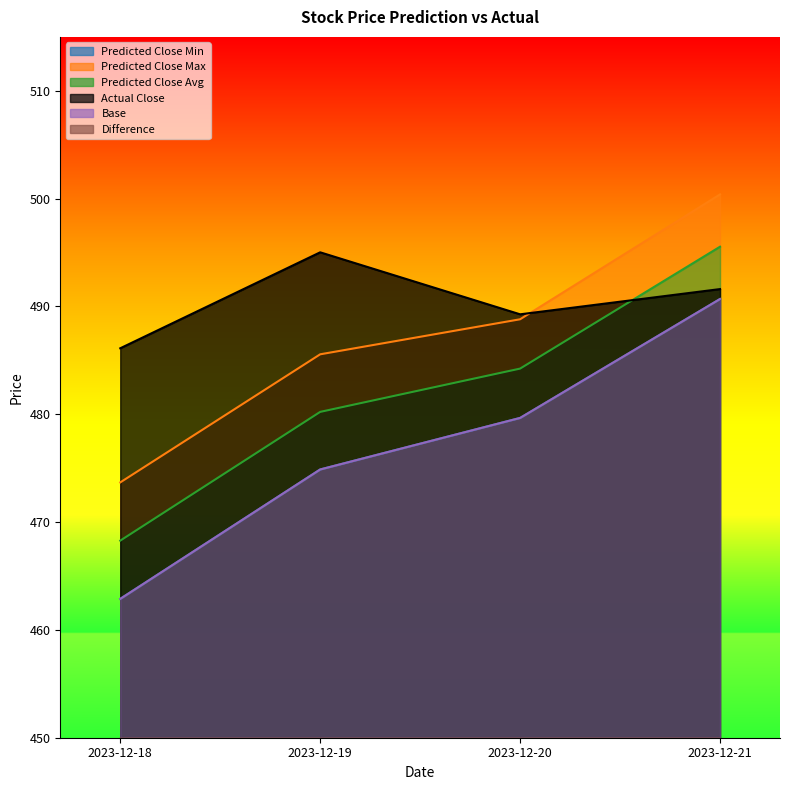

Does the chart have visible grid lines?

No